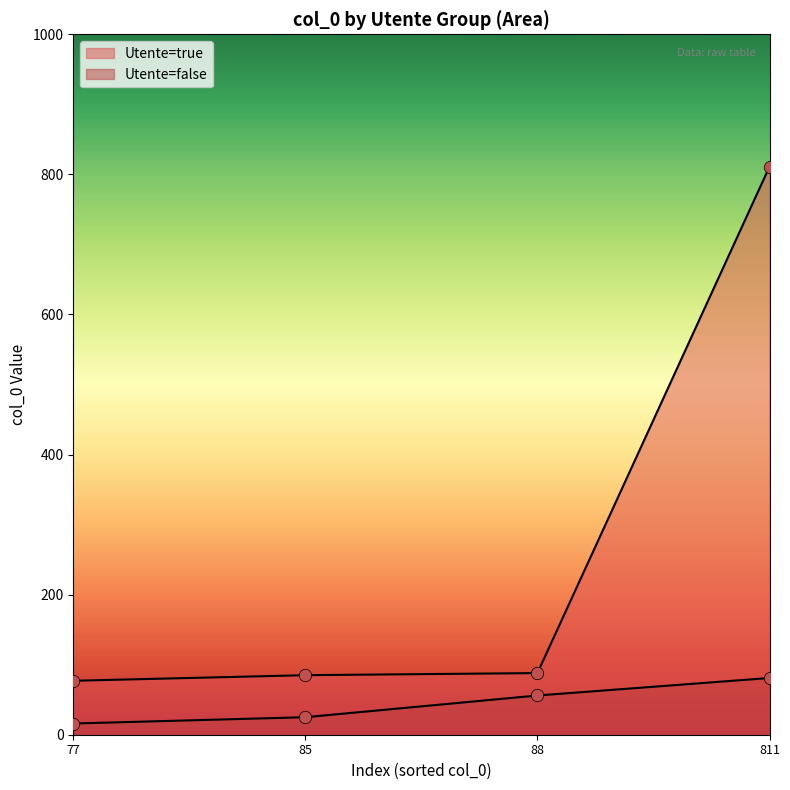

What is the change in value from 88 to 811?

+723